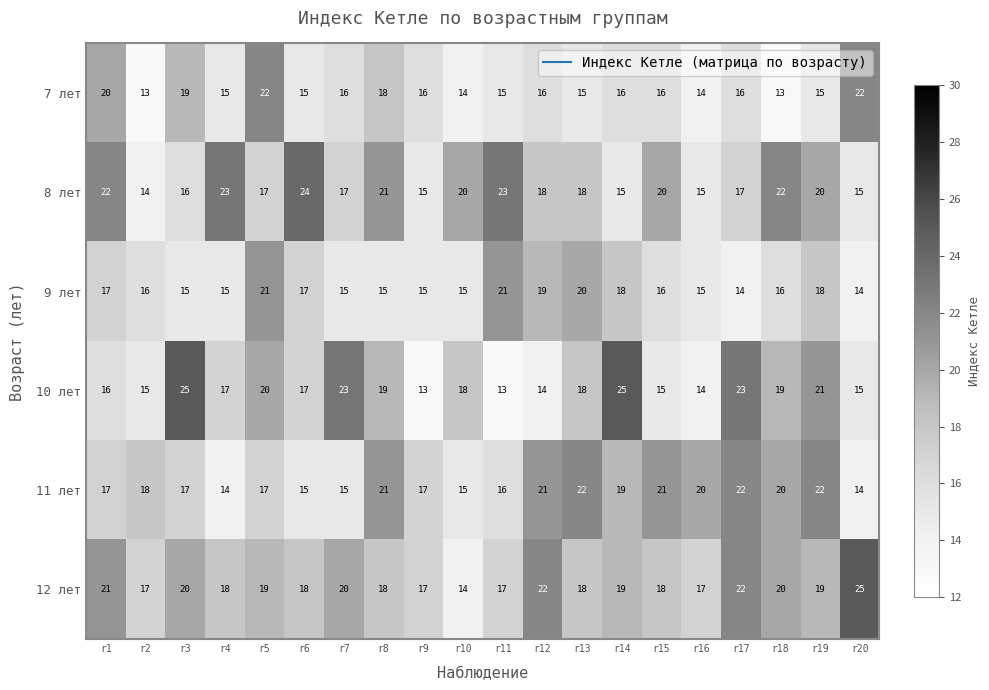

How many categories are shown in the chart?

20